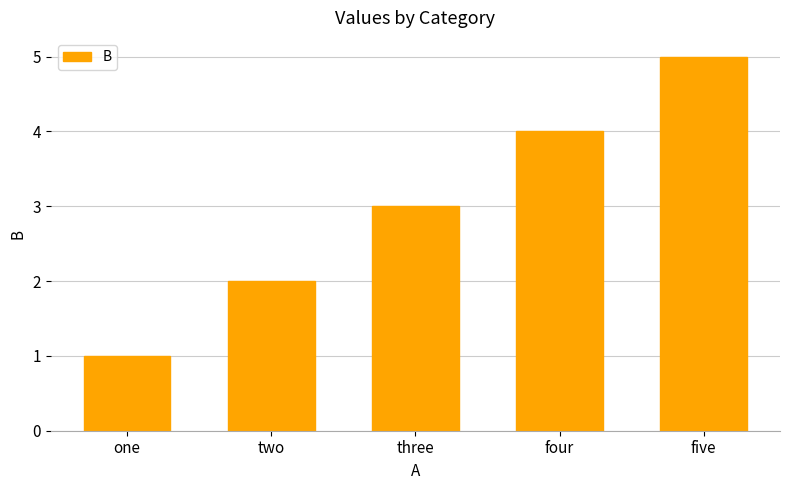

What is the average value?

3